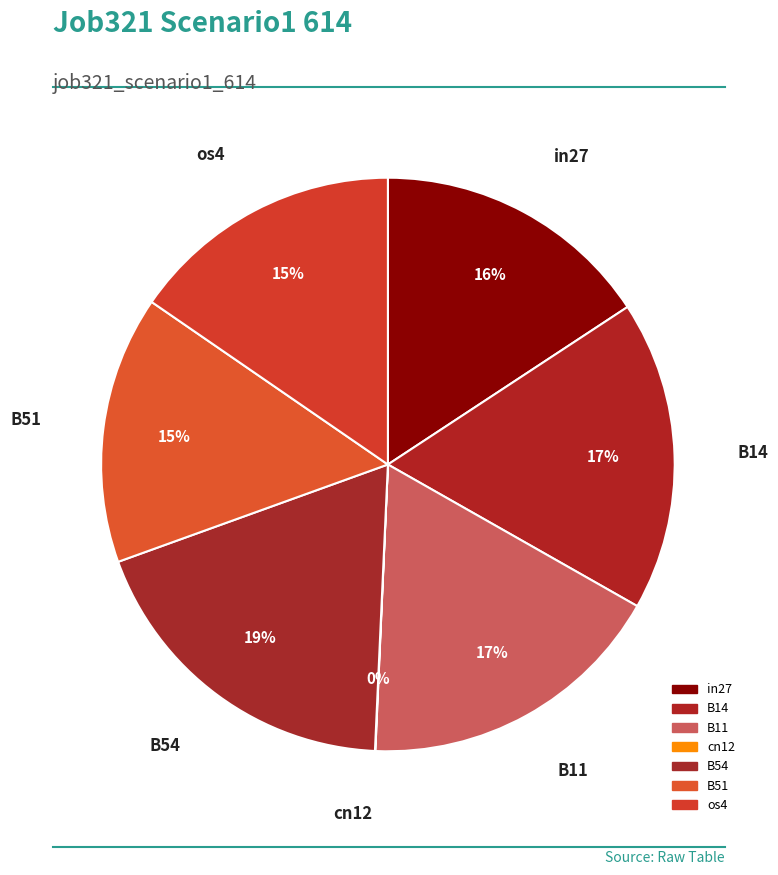

The B11 slice represents 17% of the pie. True or false?

True